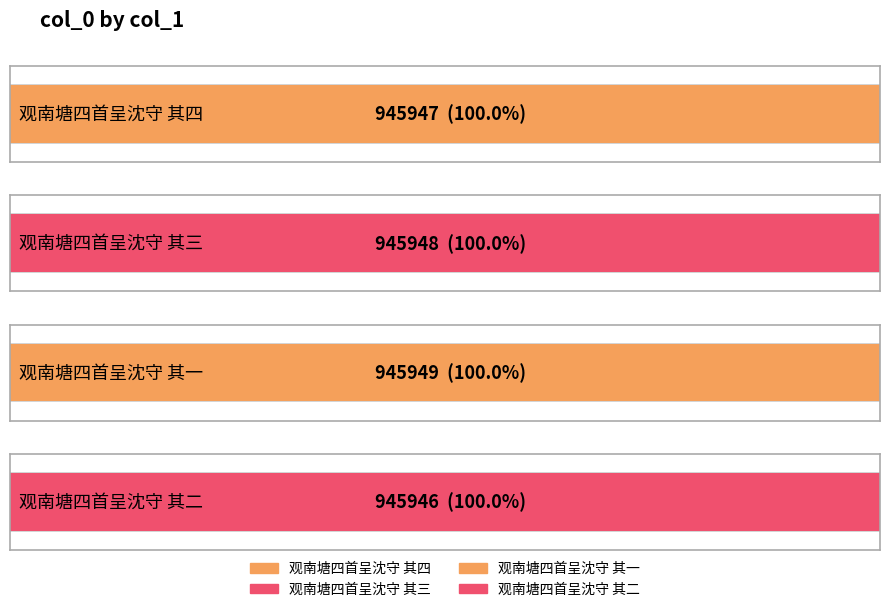

List the labels in order of value, largest first.

观南塘四首呈沈守 其一, 观南塘四首呈沈守 其三, 观南塘四首呈沈守 其四, 观南塘四首呈沈守 其二